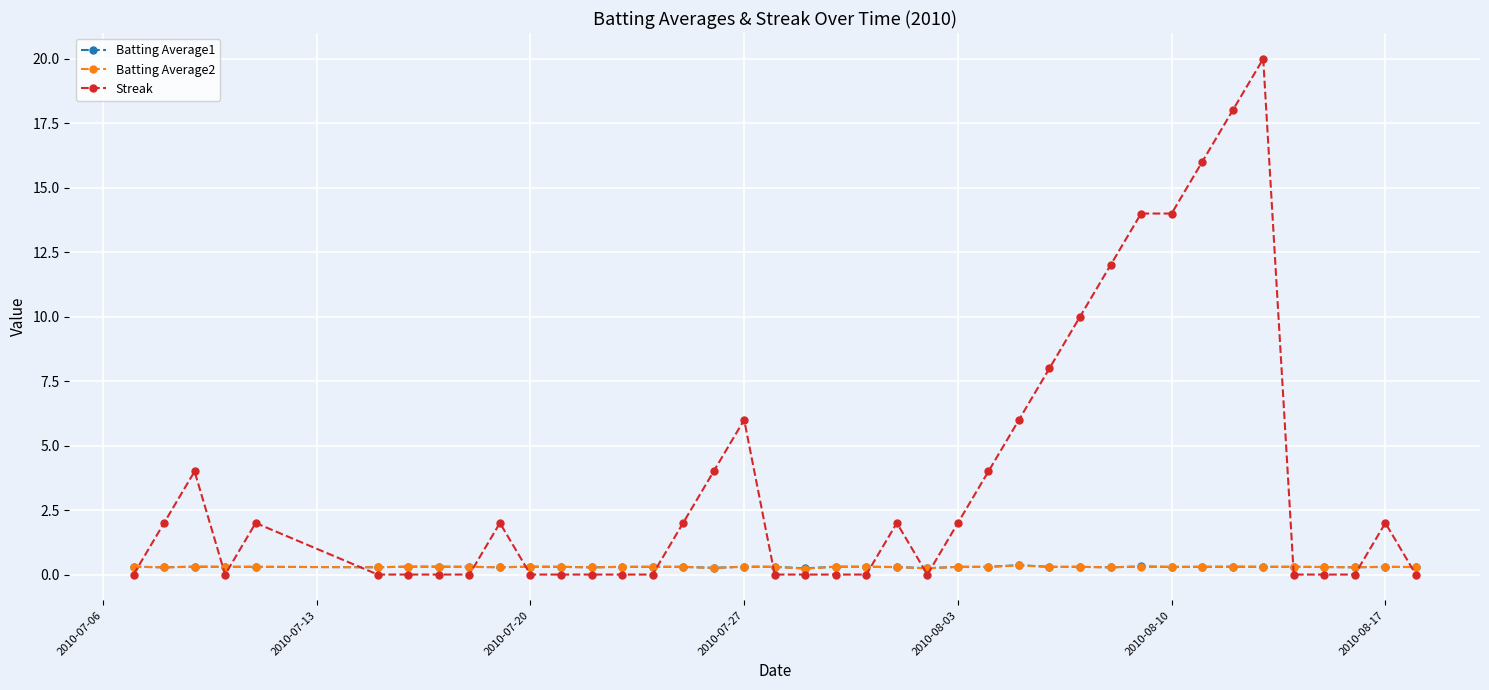

What is the maximum value shown in the chart?

20.0